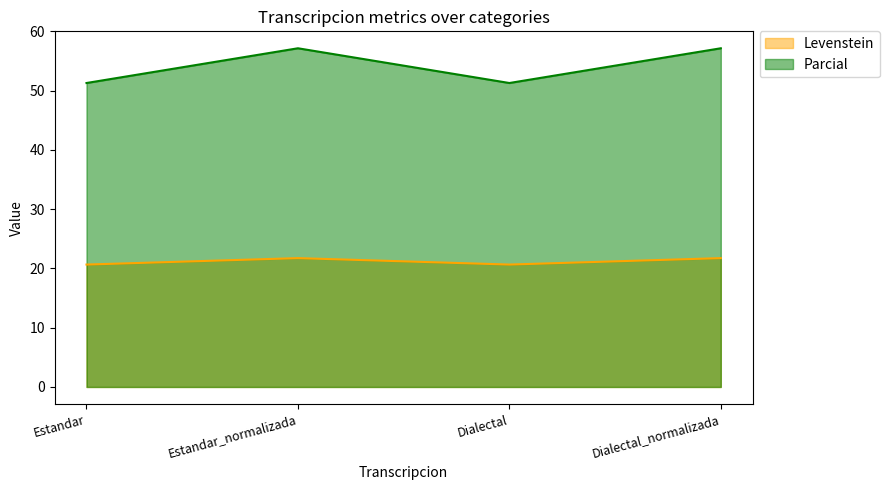

What is the label of the 3rd point from the right?

Estandar_normalizada